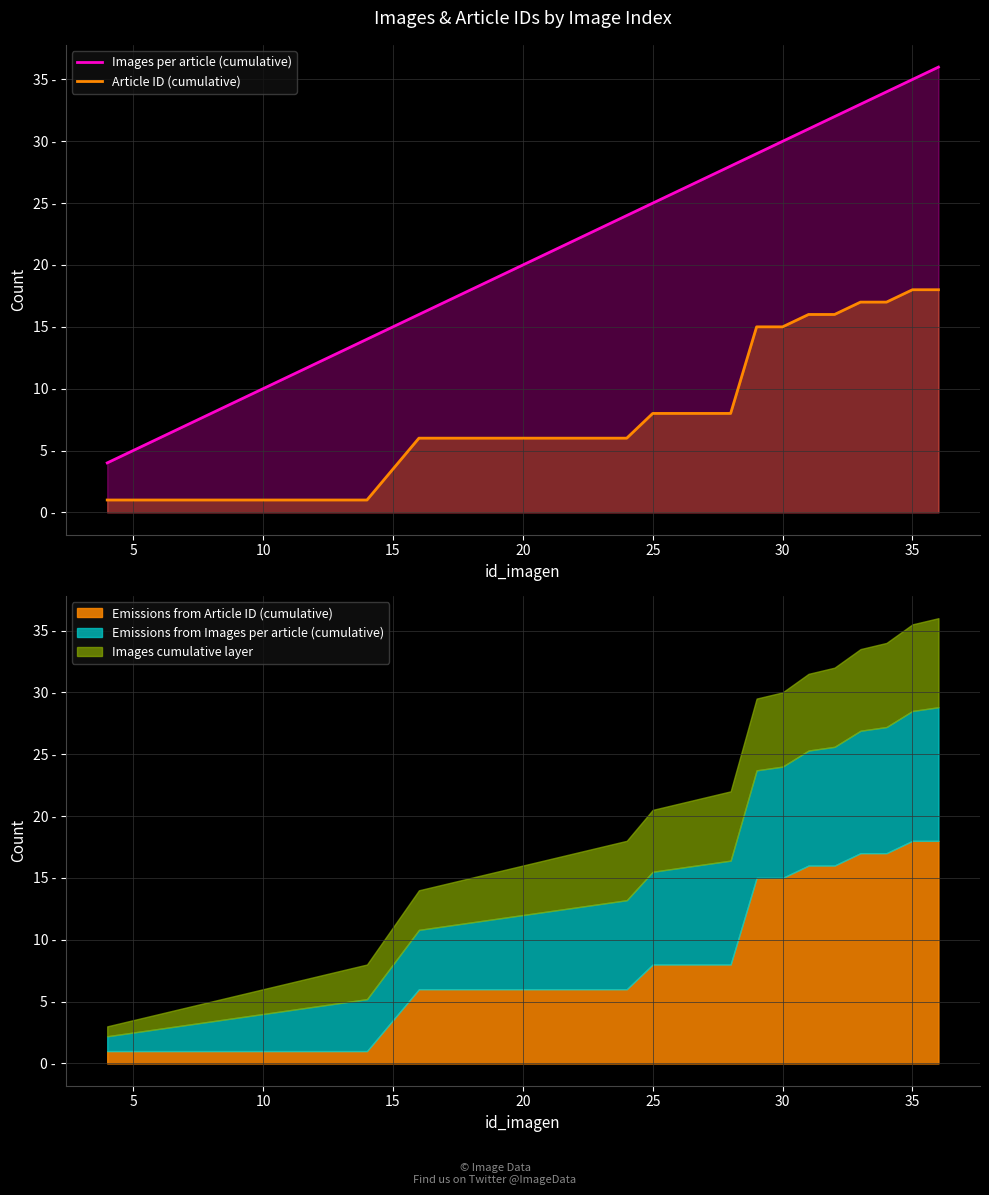

Count the number of data series in this chart.

2